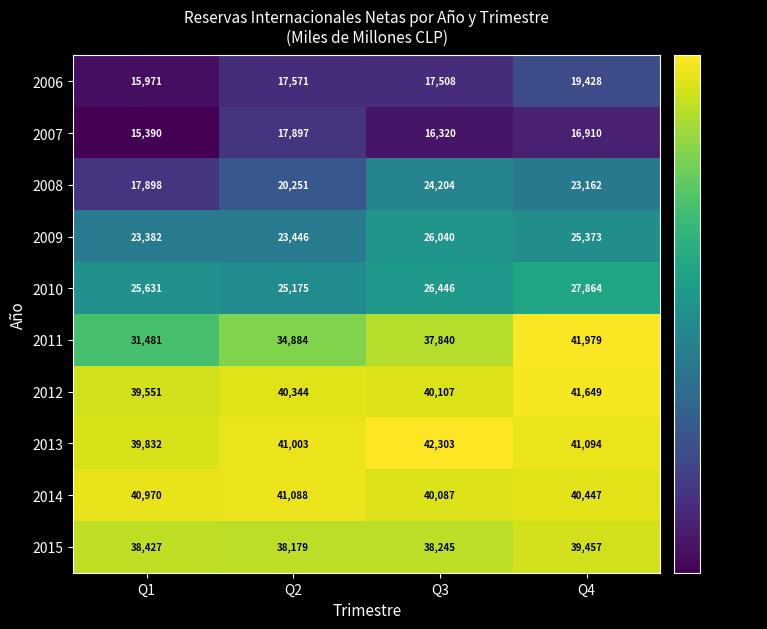

Which label corresponds to the largest value in the chart?

Q3